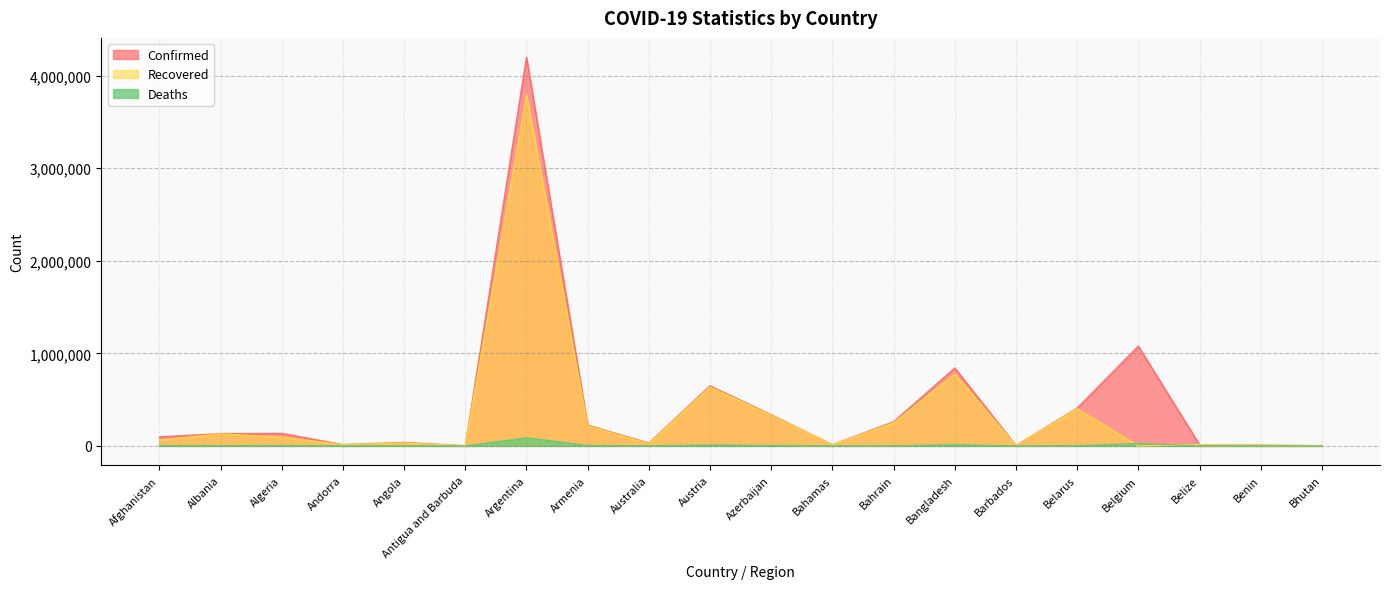

What value does the Recovered series have at Belarus?

400513